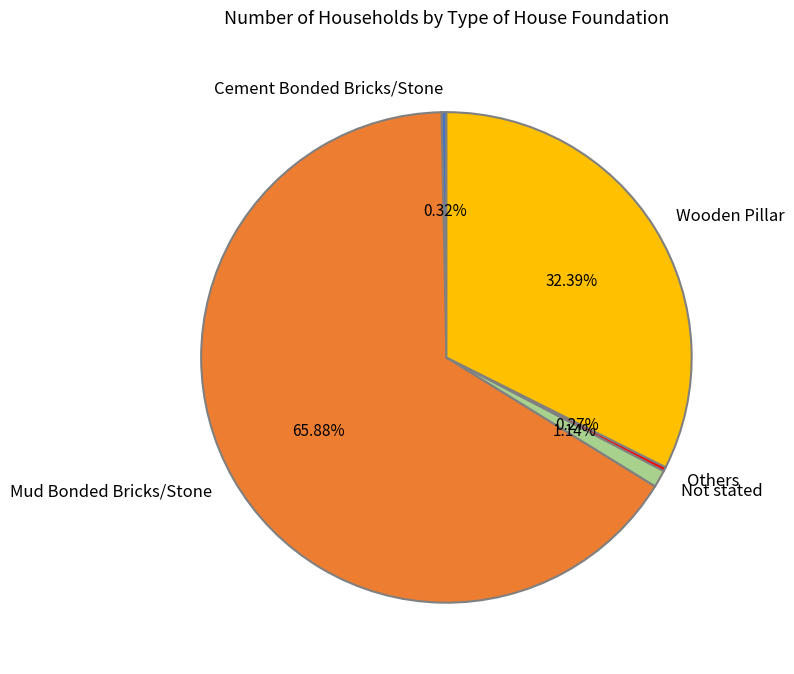

Does Mud Bonded Bricks/Stone account for over 50% of the chart?

Yes